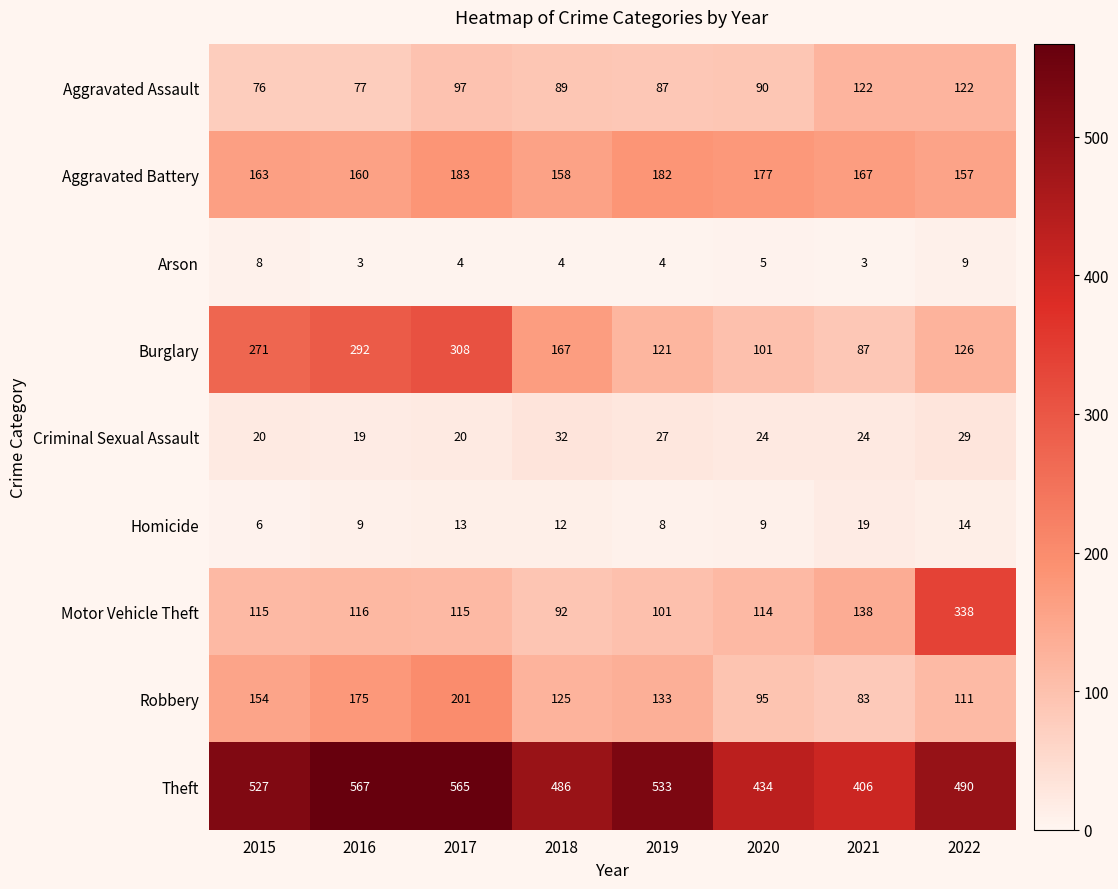

What is the average value of the Aggravated Battery series?

168